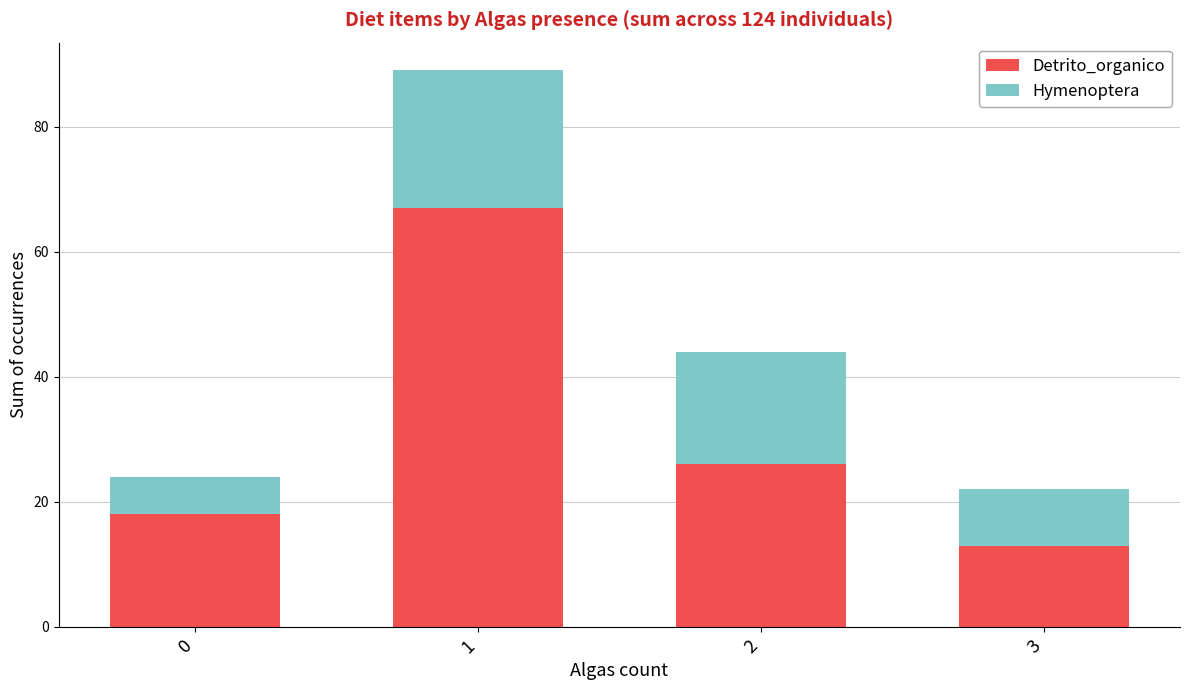

List the labels in order of Detrito_organico value, smallest first.

3, 0, 2, 1